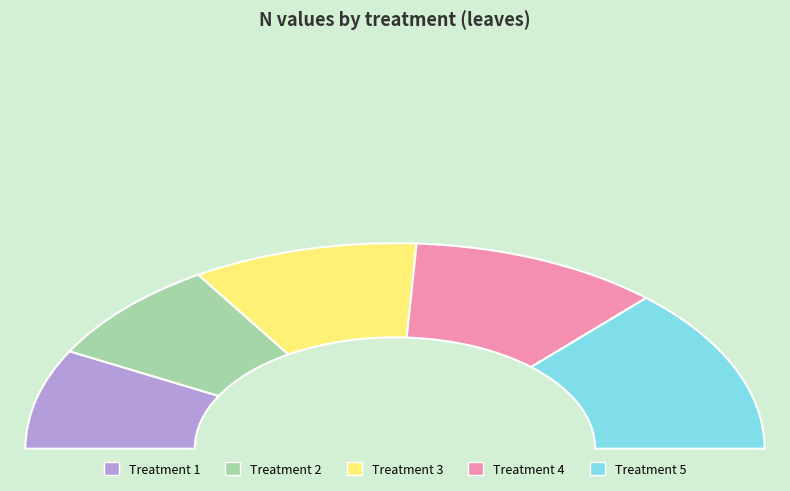

Which category has the smallest portion of the pie?

1